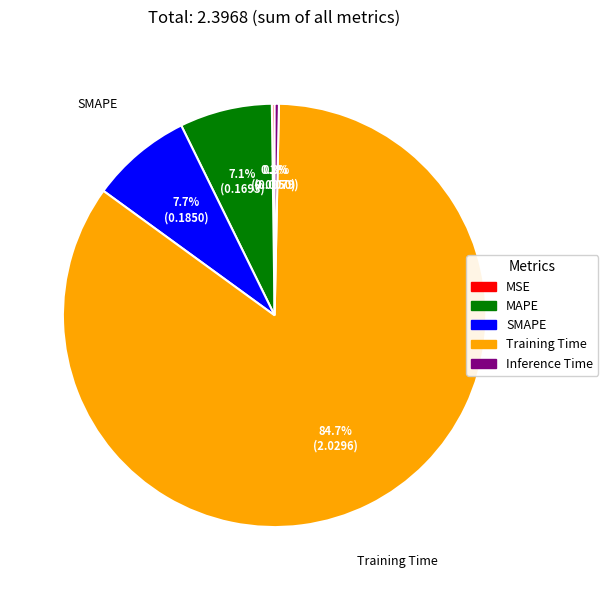

To the nearest percent, what is the difference between the MAPE and Inference Time slice percentages?

7%